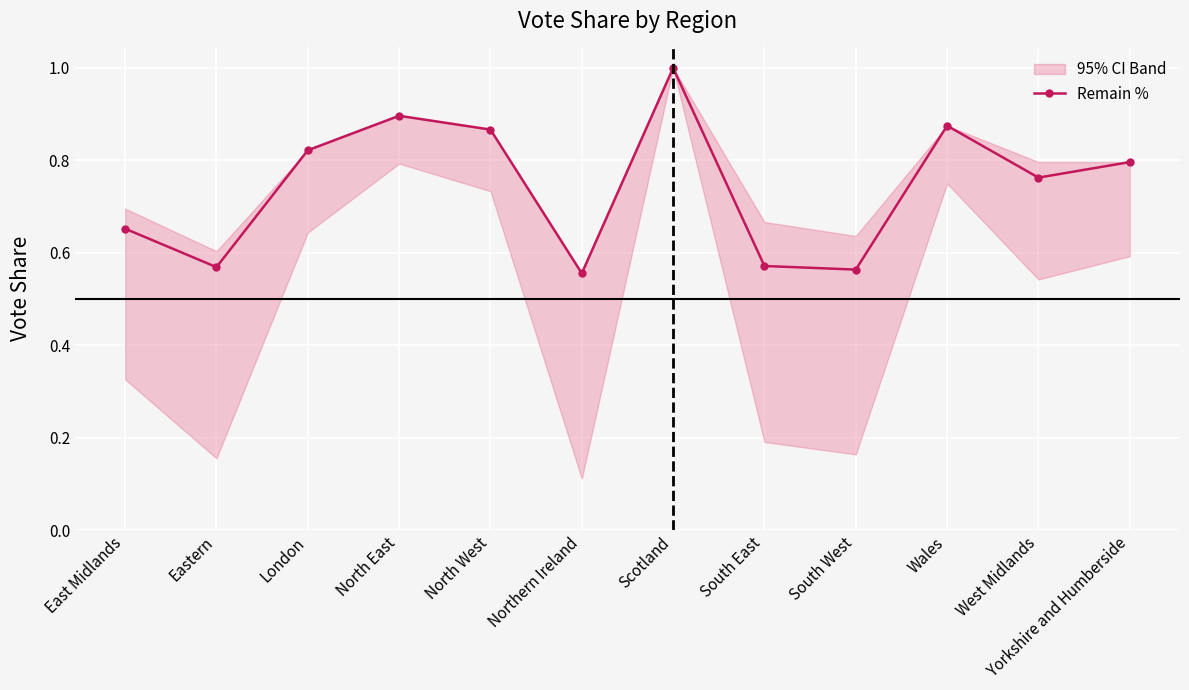

How many lines are shown in the chart?

1